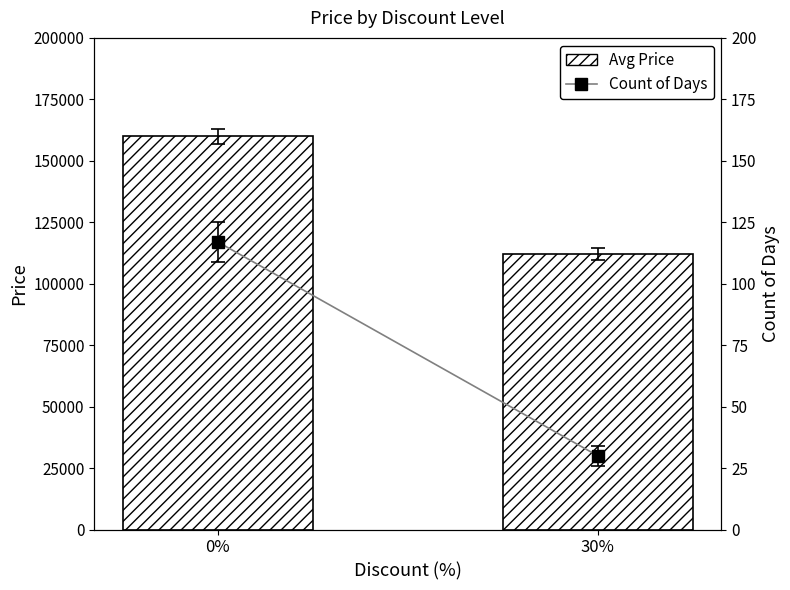

Which category has the lowest value in the Count of Days series?

30%